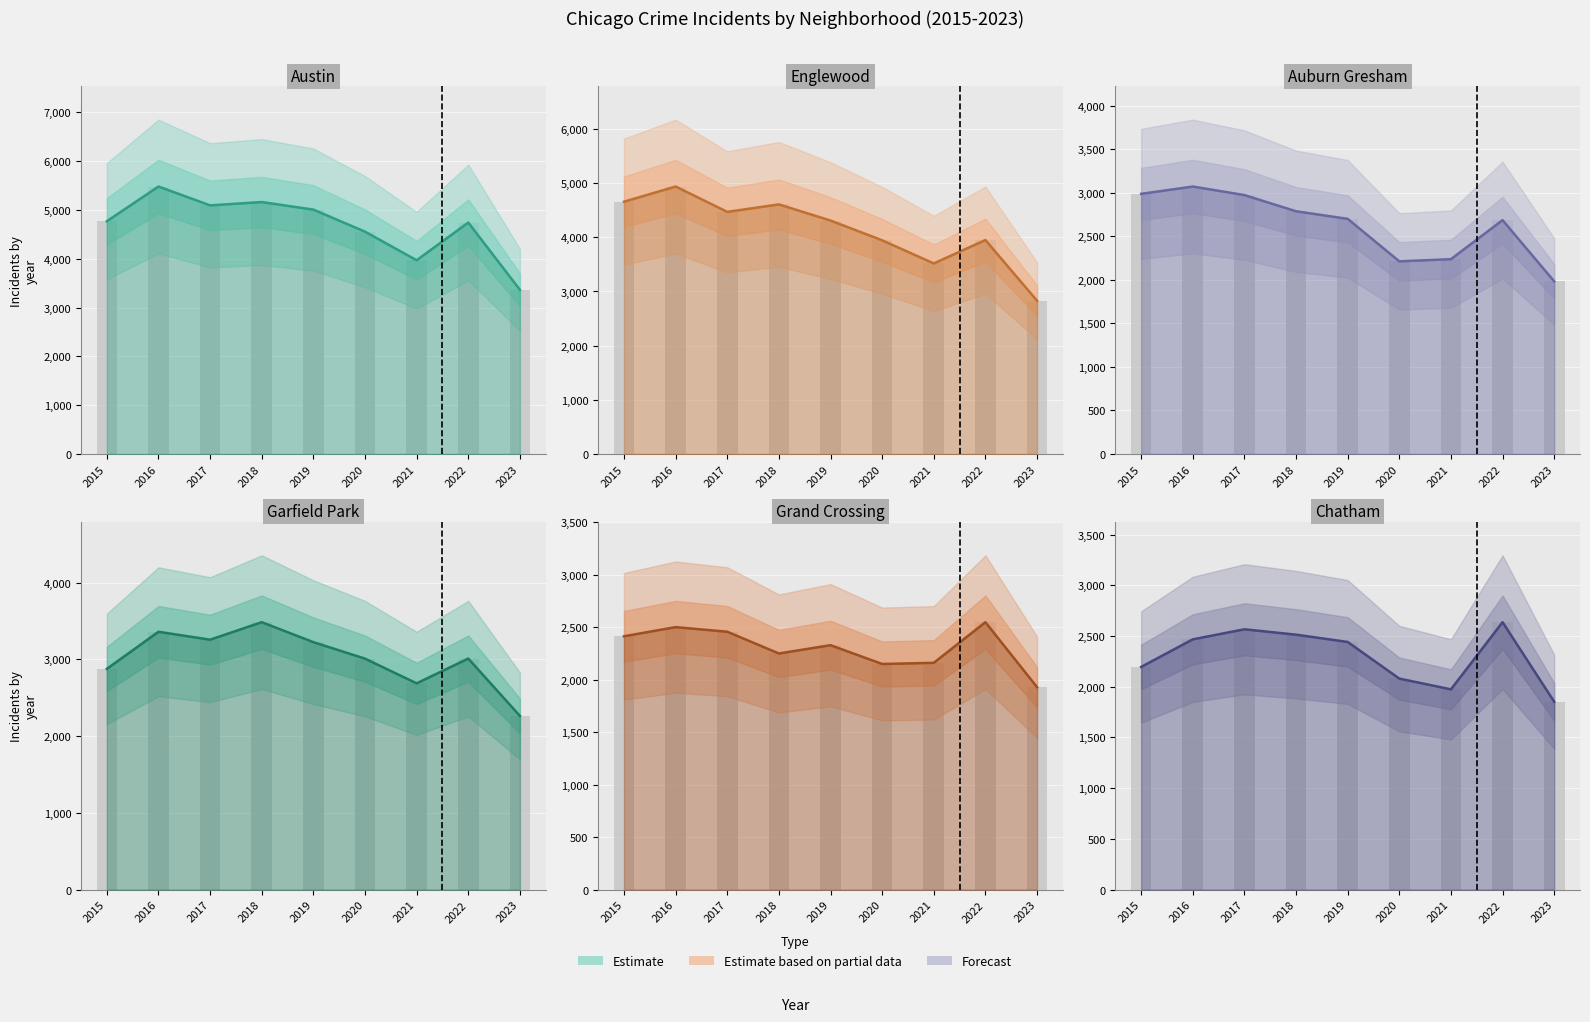

What is the value of the Garfield Park bar at the 4th from the left?

3485